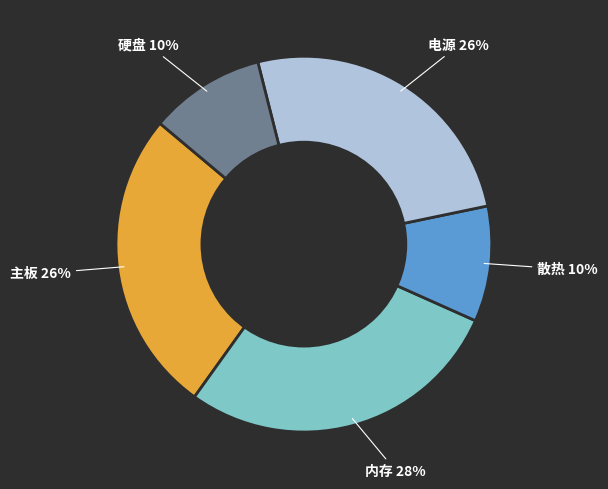

Does any single category account for the majority?

No